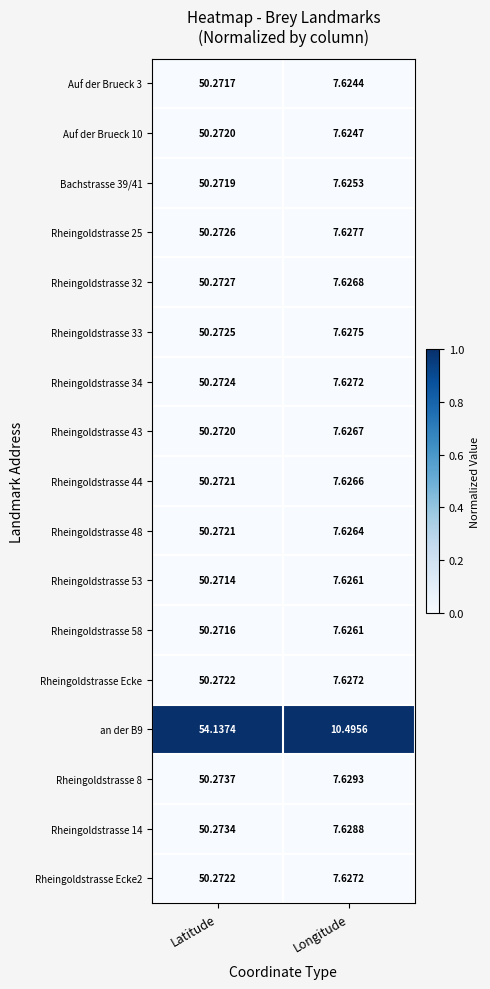

Rank the categories by Bachstrasse 39/41 value from highest to lowest.

Latitude, Longitude